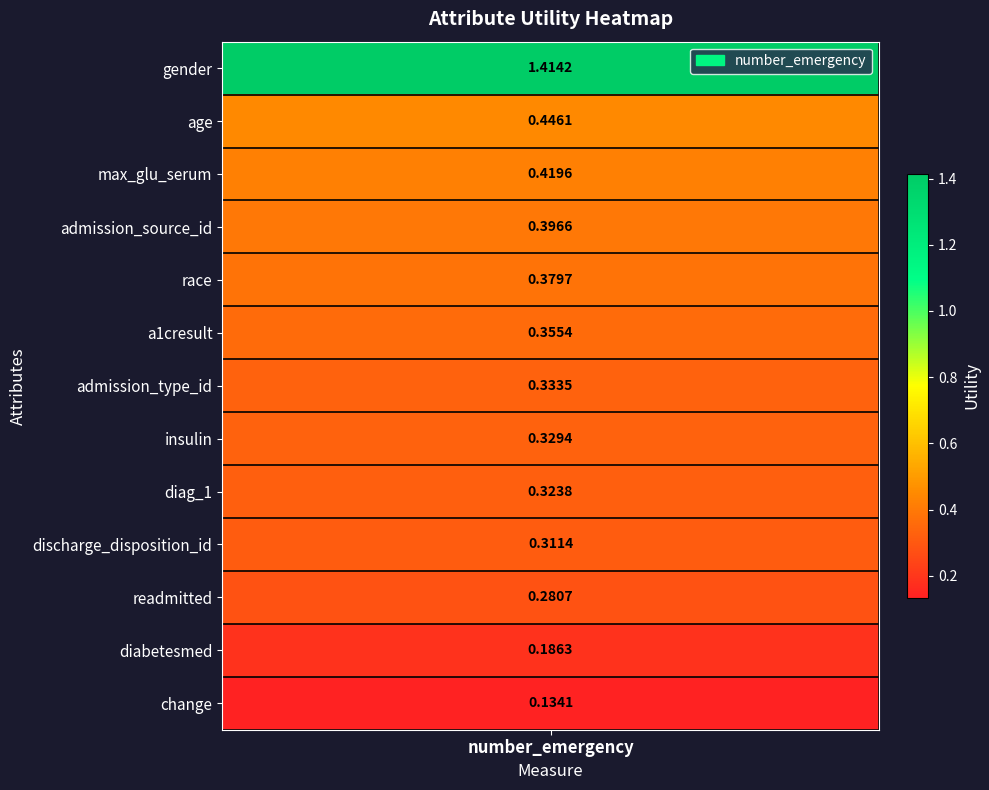

The chart shows a value of 1.0 at gender. True or false?

False